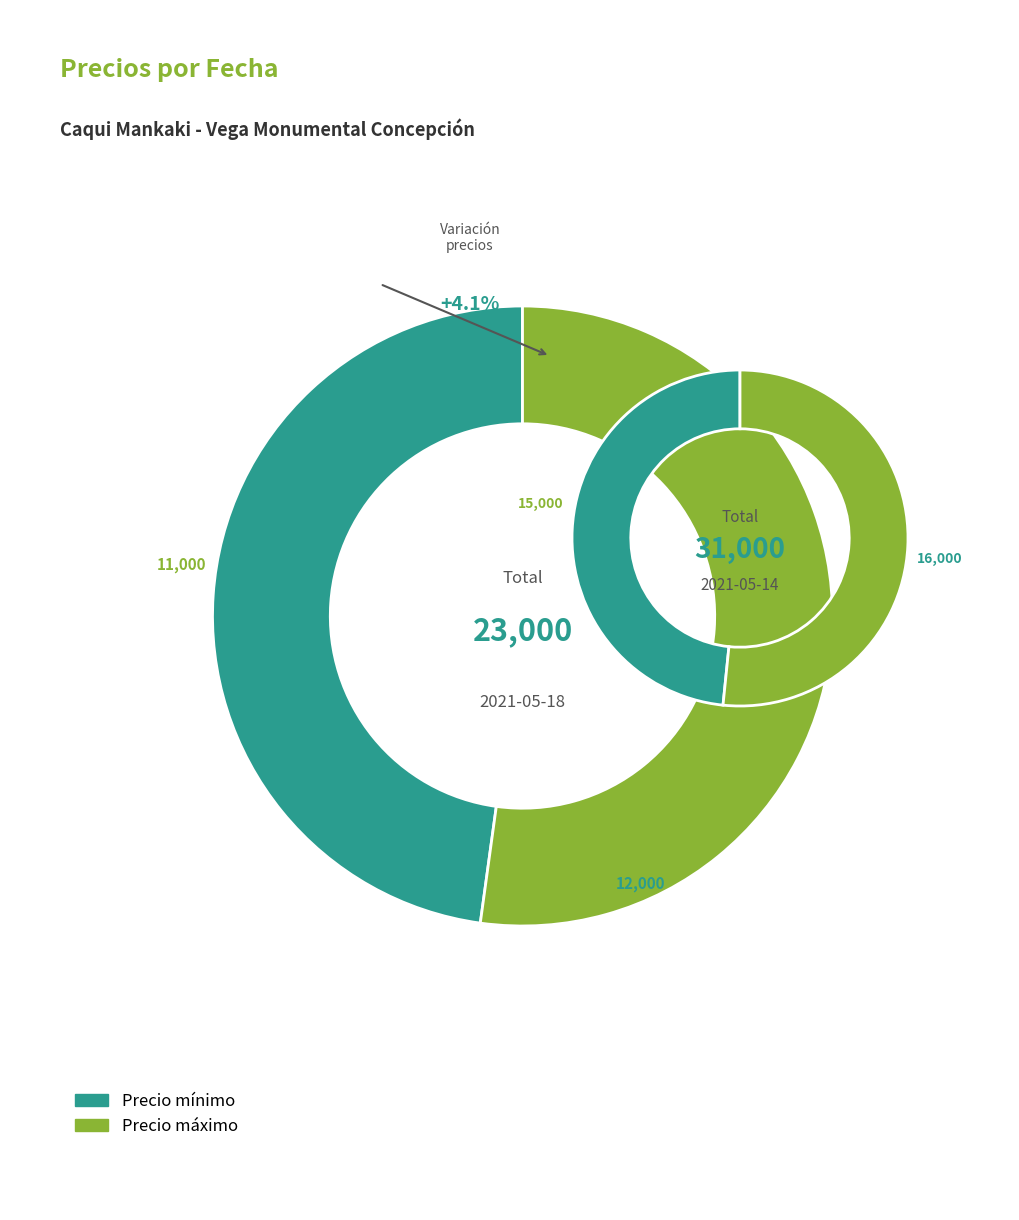

Do 2021-05-14 and 2021-05-18 together represent more than half of the pie?

Yes